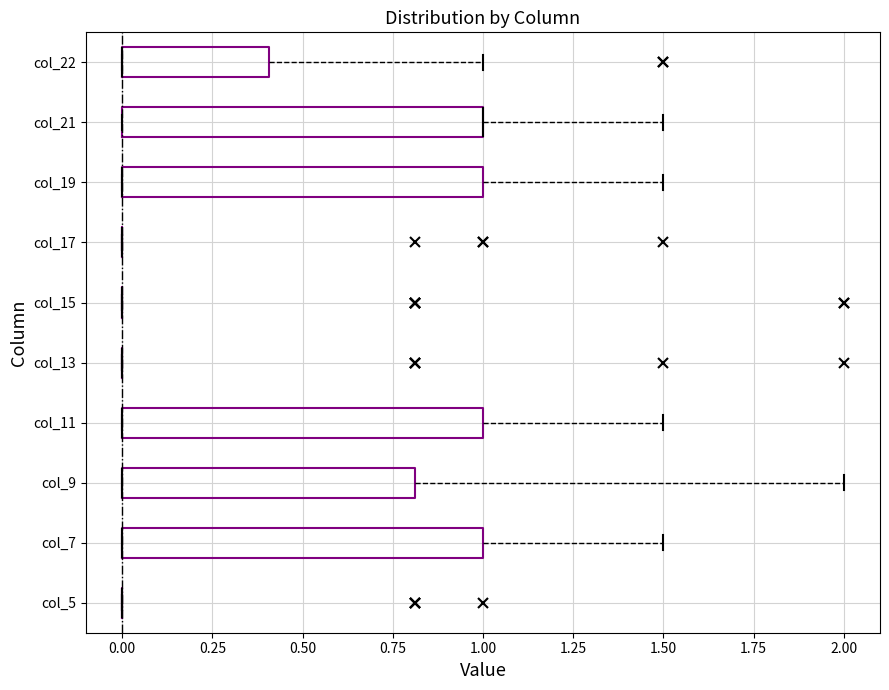

Where is the right edge of the box for col_21 on the x-axis? The values are not printed on the chart, so give them approximately, as read against the axis.

1.0